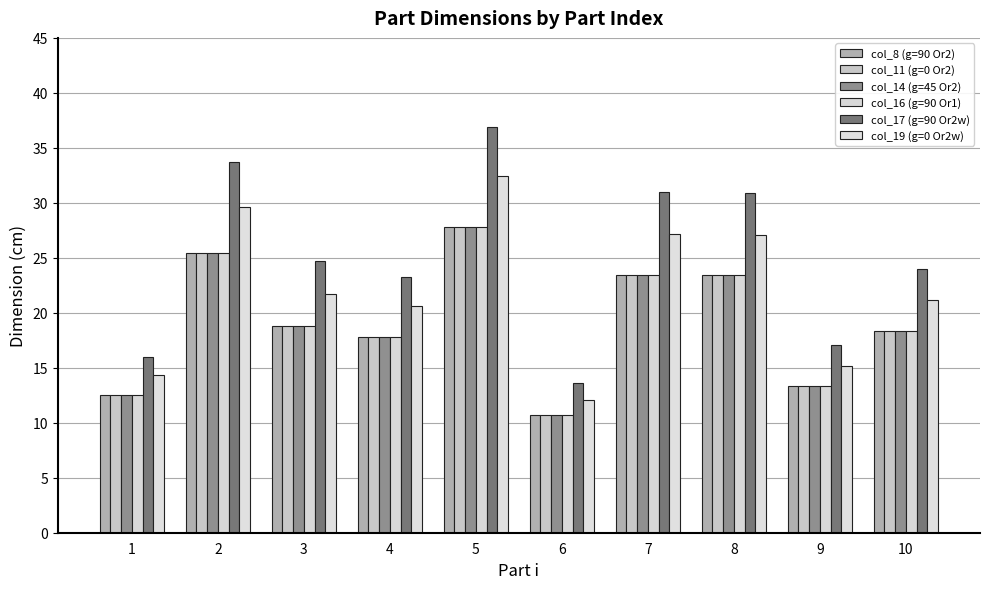

Is the value of col_14 (g=45 Or2) at 4 greater than the value of col_16 (g=90 Or1) at 2?

No